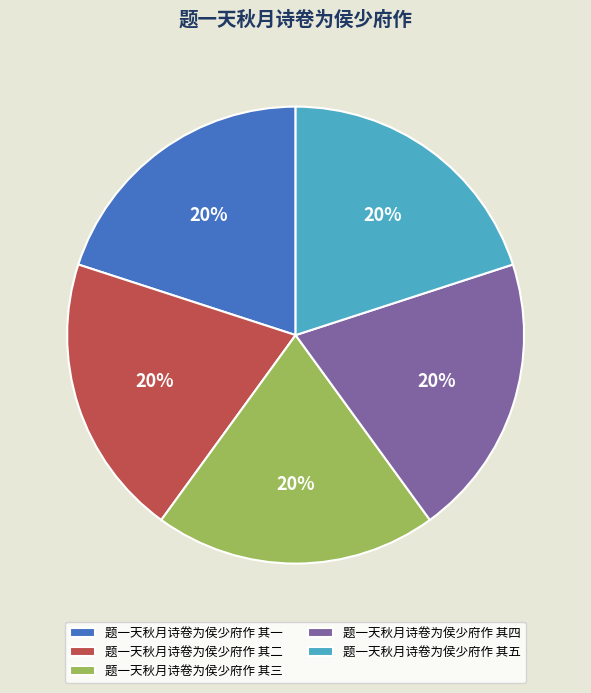

To the nearest percent, what is the average slice percentage?

20%